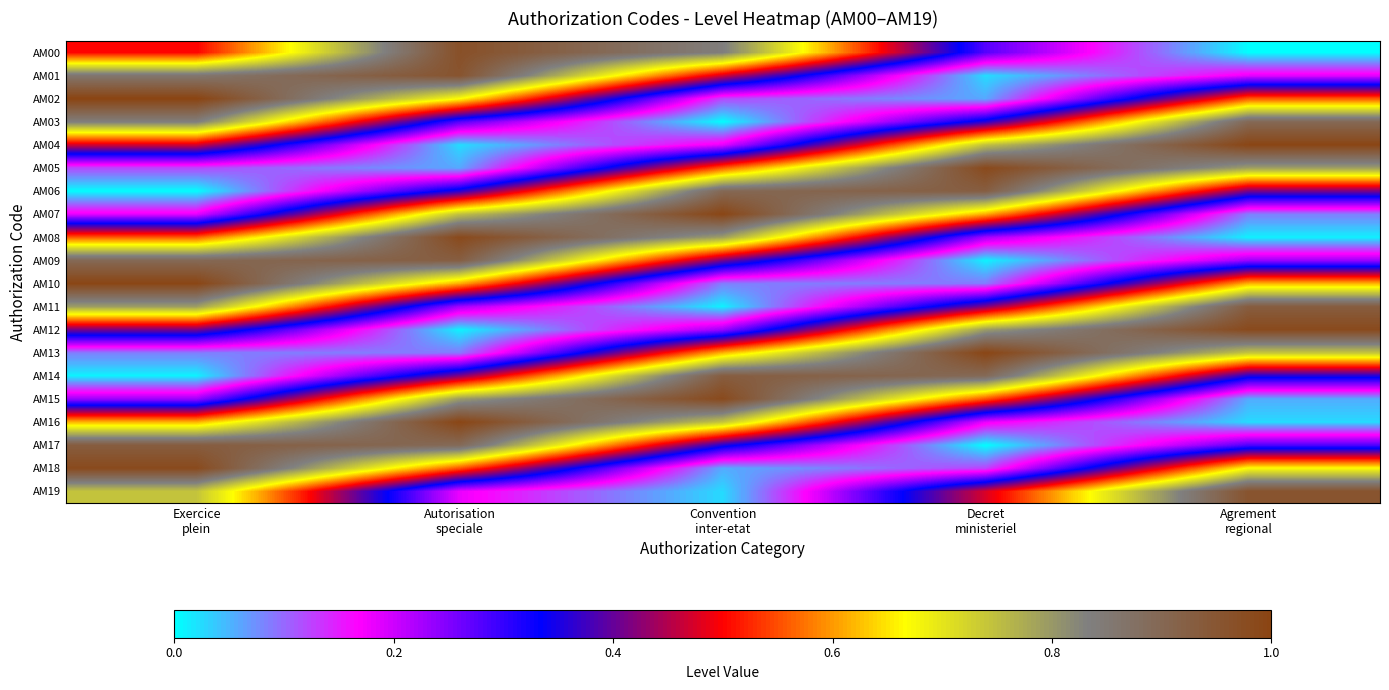

How many data points does each series have?

5